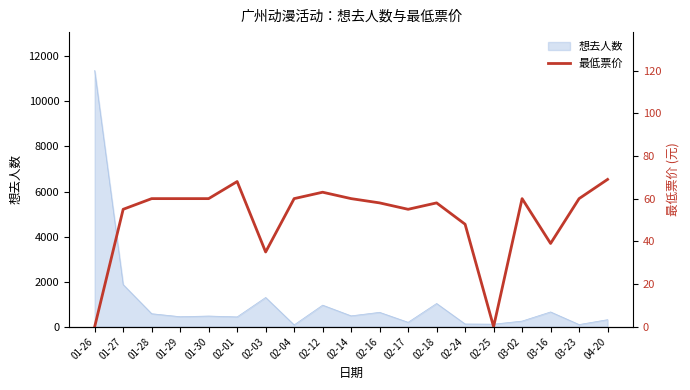

Reading right to left, what are all the values shown in this chart?

04-20=69	03-23=60	03-16=39	03-02=60	02-25=0	02-24=48	02-18=58	02-17=55	02-16=58	02-14=60	02-12=63	02-04=60	02-03=35	02-01=68	01-30=60	01-29=60	01-28=60	01-27=55	01-26=0